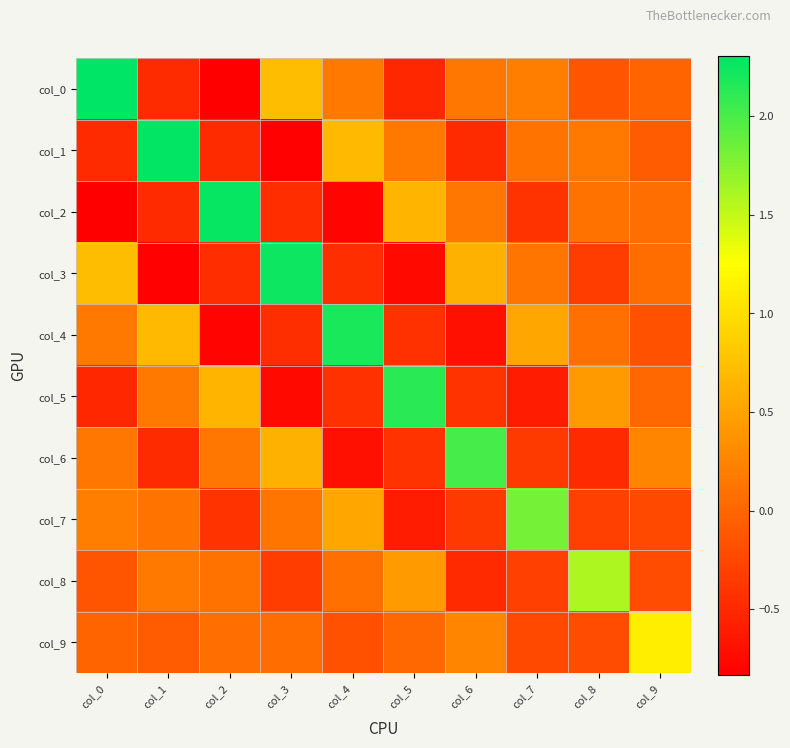

What is the smallest value displayed?

-0.8